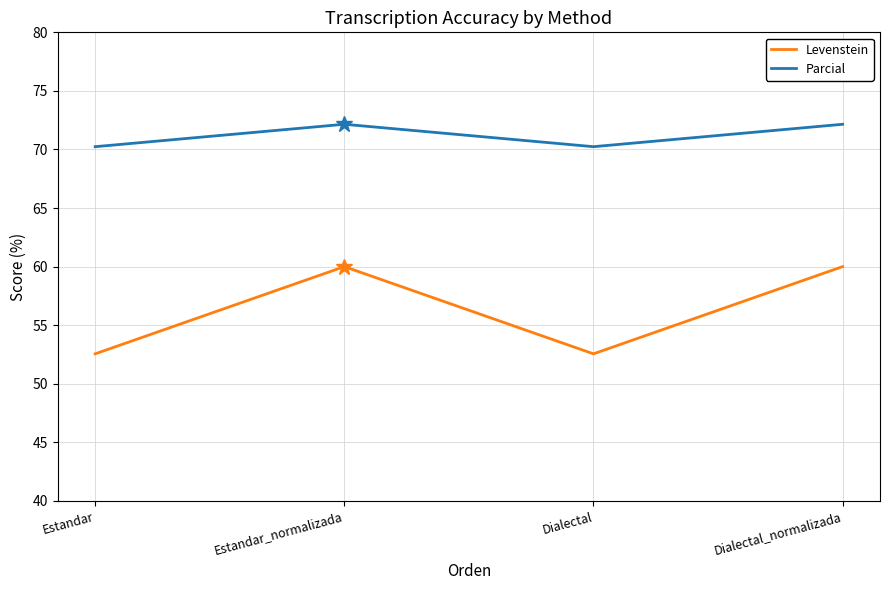

How many series are shown in this chart?

2